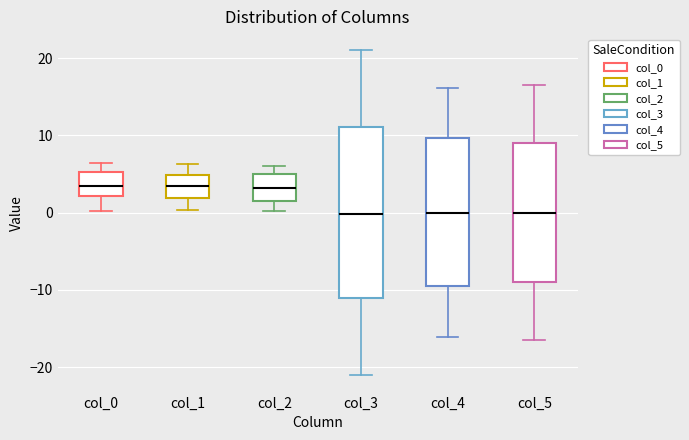

Where does the lower whisker of the box for col_2 end on the y-axis? The values are not printed on the chart, so give them approximately, as read against the axis.

0